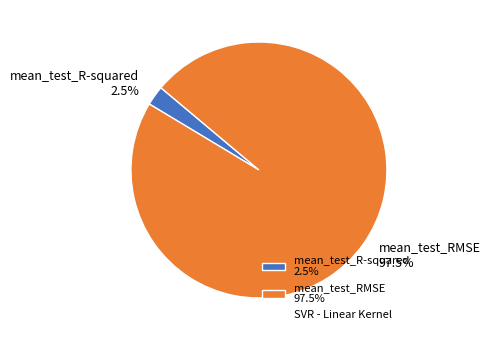

How much of the chart is everything except mean_test_RMSE?

2.5%